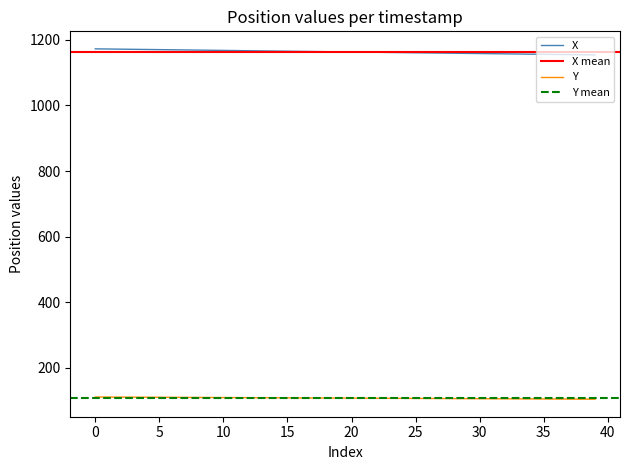

How many values in the Y series are below 108?

19